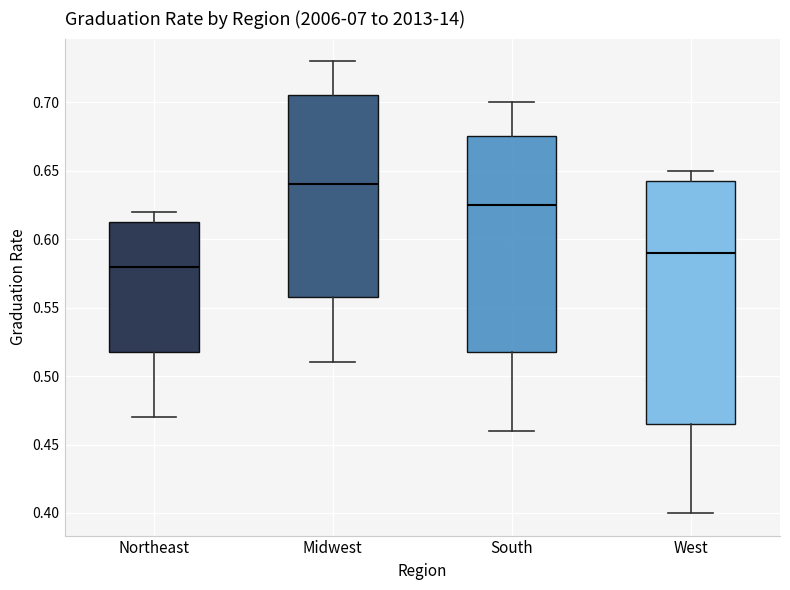

Reading left to right, transcribe this box plot: for each box, give where its median line is, the range the box spans, and where its two whiskers end, as read against the y-axis. The values are not printed on the chart, so give them approximately, as read against the axis.

Northeast: median 0.580, box 0.520 to 0.615, whiskers 0.470 to 0.620
Midwest: median 0.640, box 0.560 to 0.705, whiskers 0.510 to 0.730
South: median 0.625, box 0.520 to 0.675, whiskers 0.460 to 0.700
West: median 0.590, box 0.465 to 0.645, whiskers 0.400 to 0.650